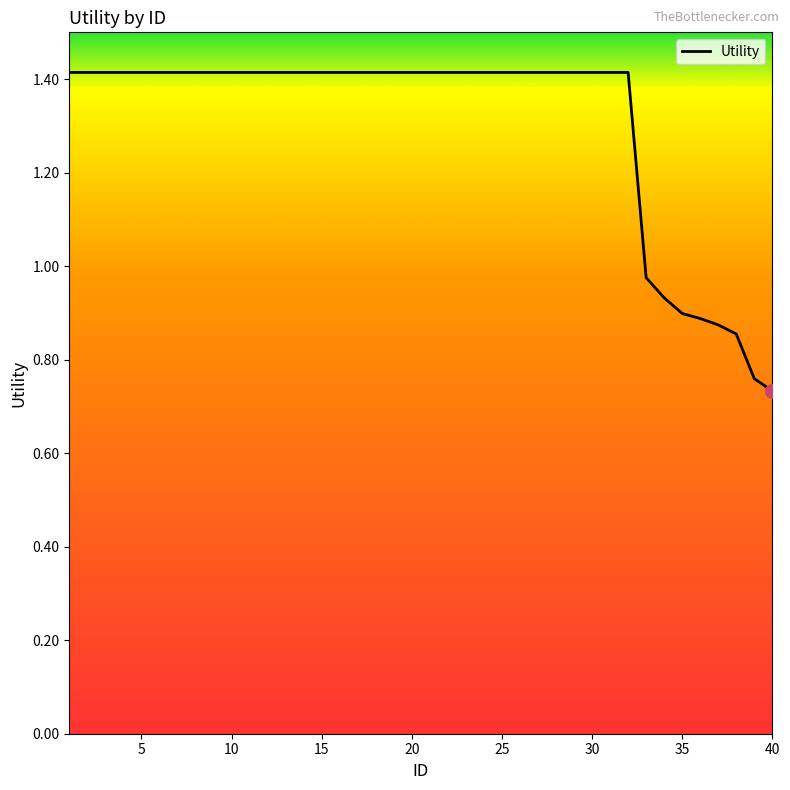

What is the greatest value displayed?

1.4